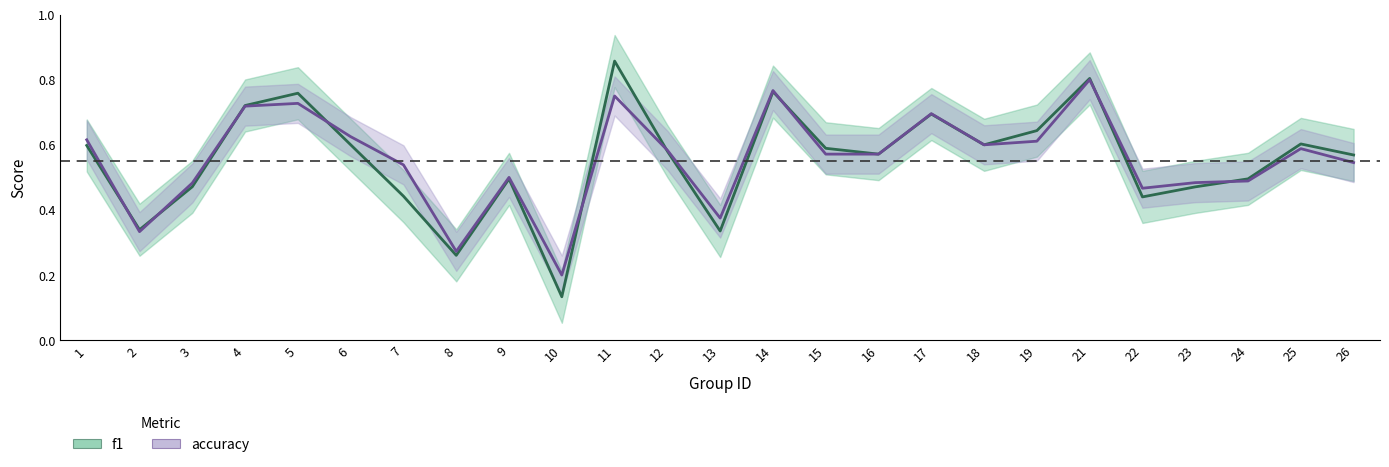

What is the difference between the maximum and minimum values in the f1 series?

0.7